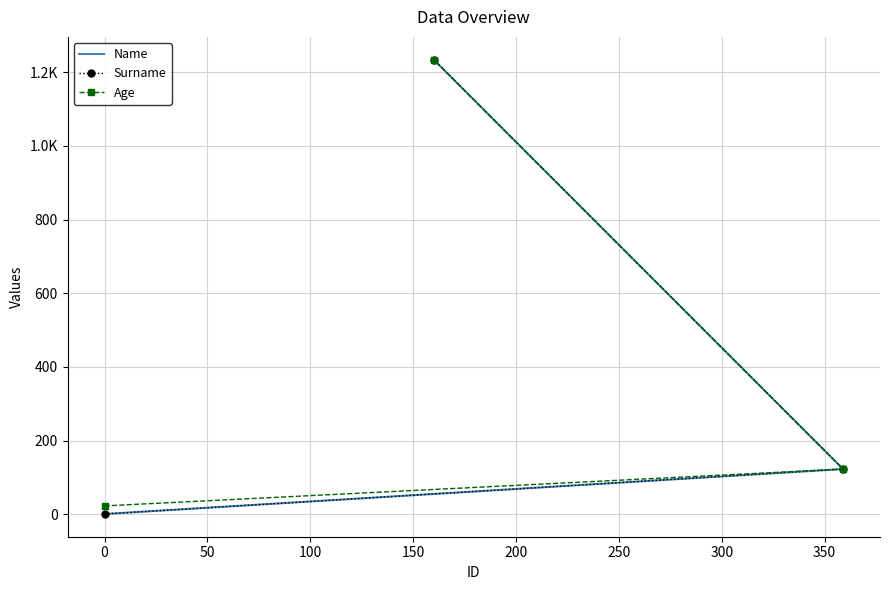

What is the greatest value displayed?

1234